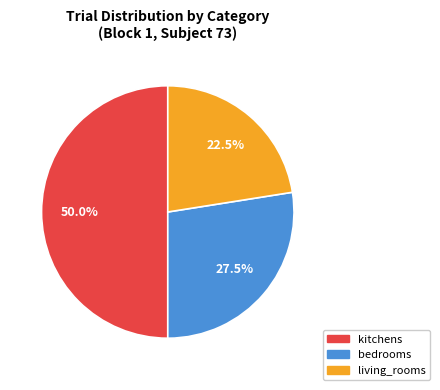

How much of the chart is everything except bedrooms?

72.5%